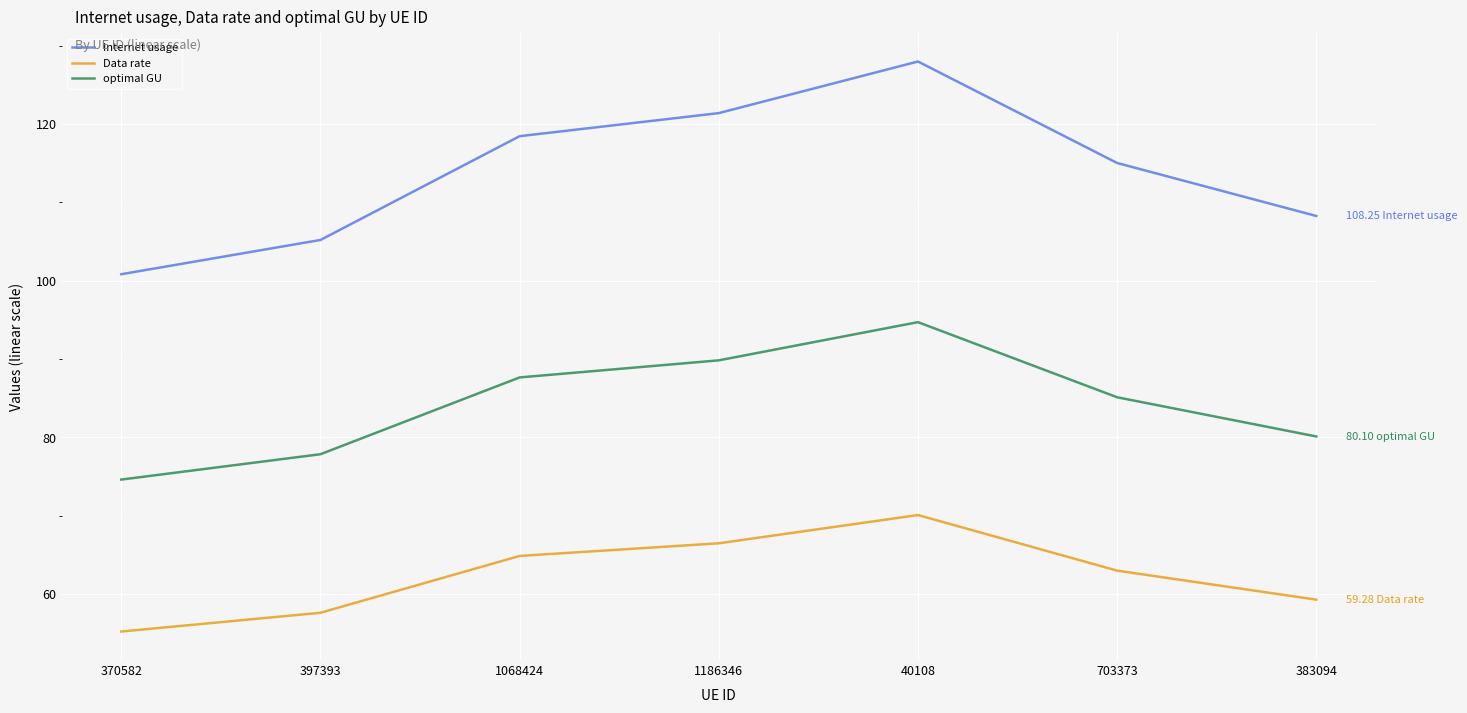

Where is the first local maximum for Internet usage?

40108